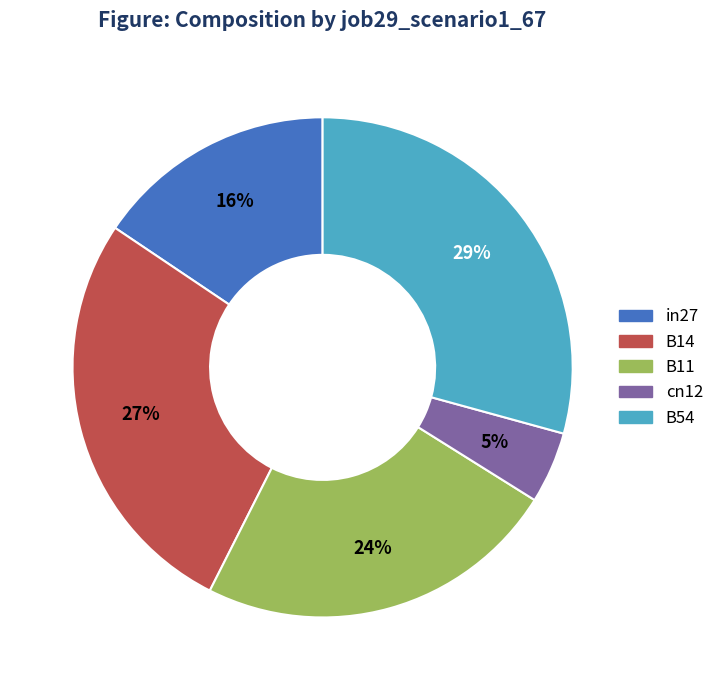

Between in27 and B11, which is larger?

B11